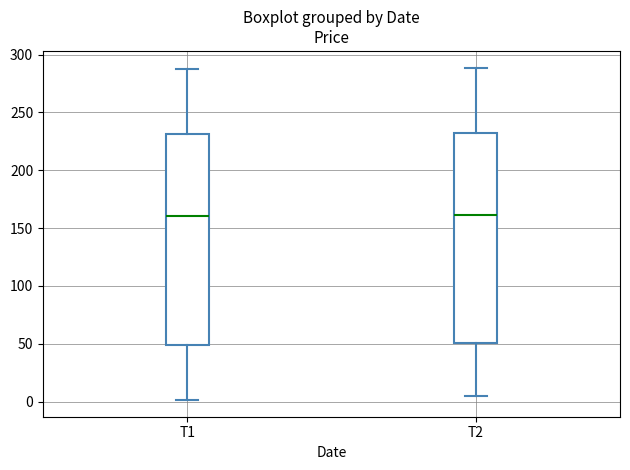

Reading left to right, read every box against the y-axis: the position of its median line, the range the box covers, and the ends of its whiskers. The values are not printed on the chart, so give them approximately, as read against the axis.

T1: median 160, box 50 to 230, whiskers 0 to 290
T2: median 160, box 50 to 235, whiskers 5 to 290